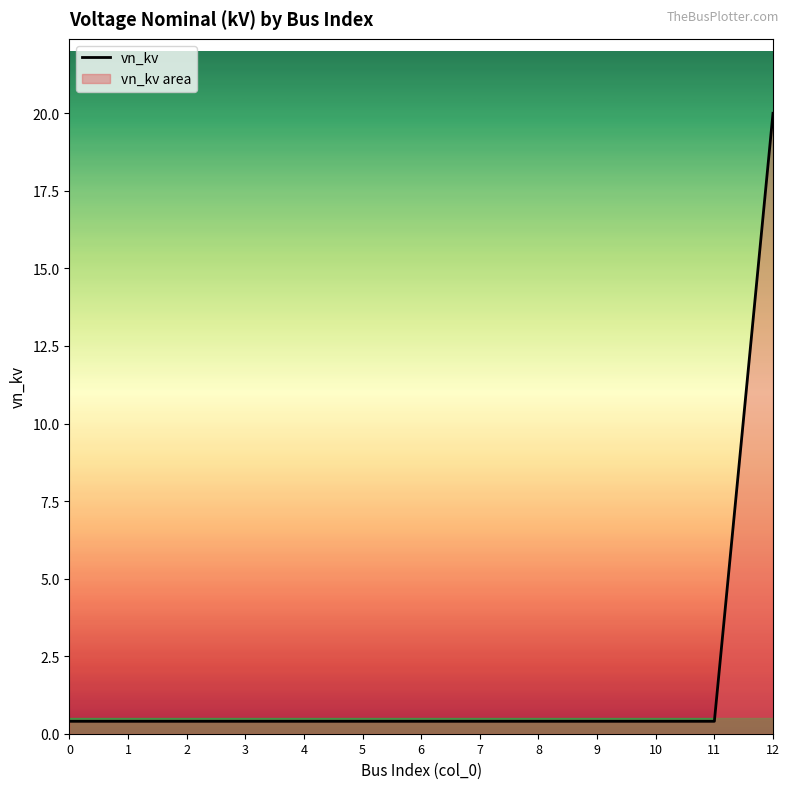

Rank the categories by value from highest to lowest.

12, 0, 1, 2, 3, 4, 5, 6, 7, 8, 9, 10, 11